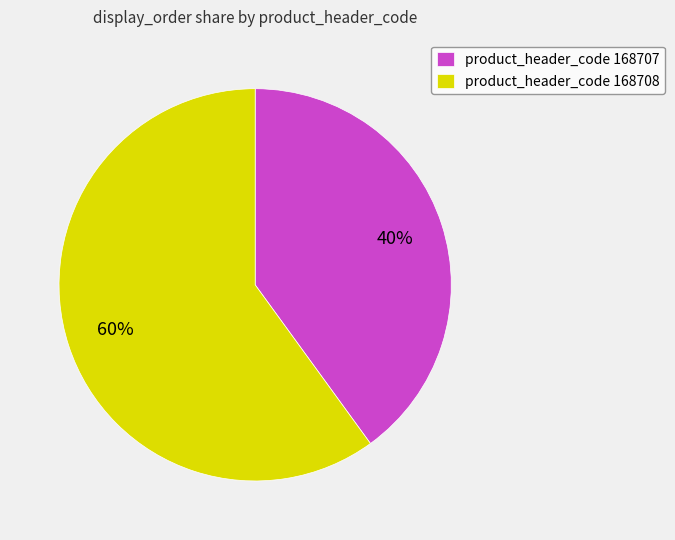

What is the smallest slice in the pie chart?

product_header_code 168707